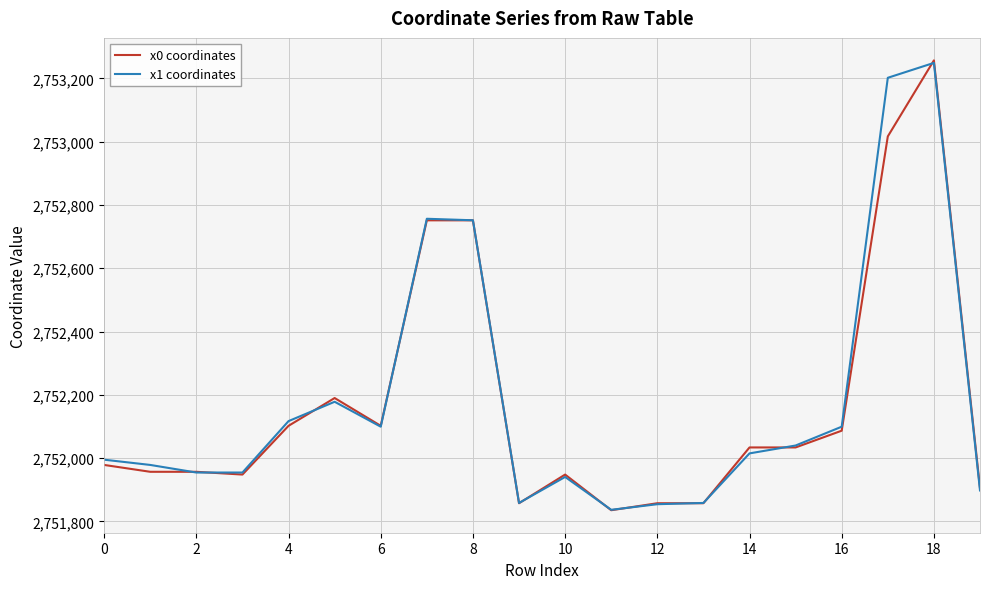

What is the maximum value shown in the chart?

2753256.6